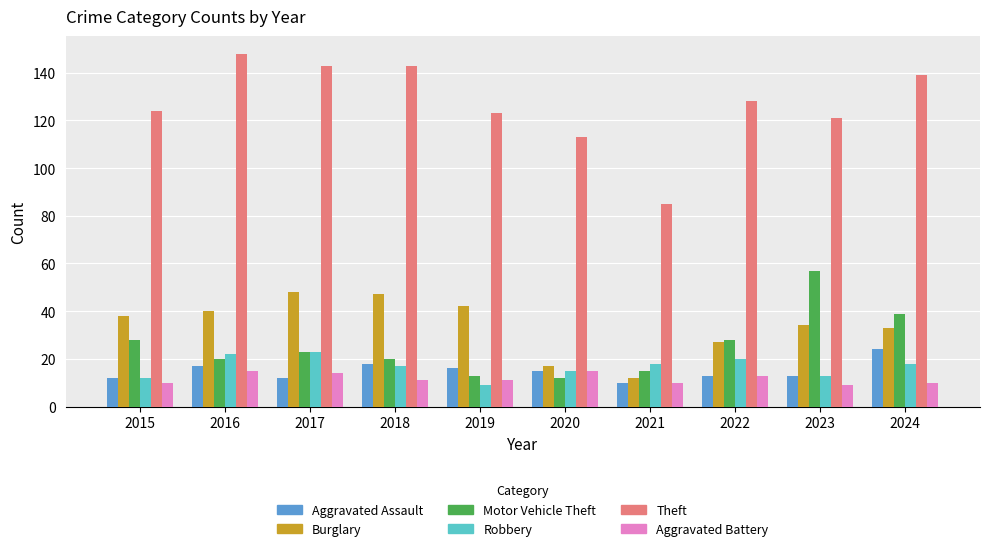

What is the total value across all series at 2023?

247